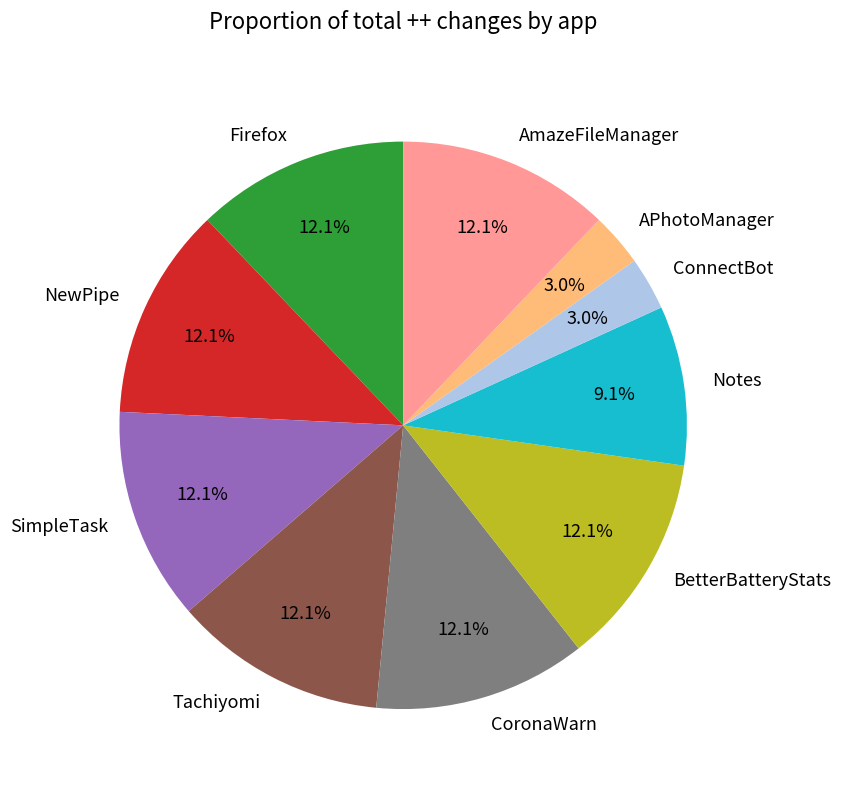

Does any single category account for the majority?

No